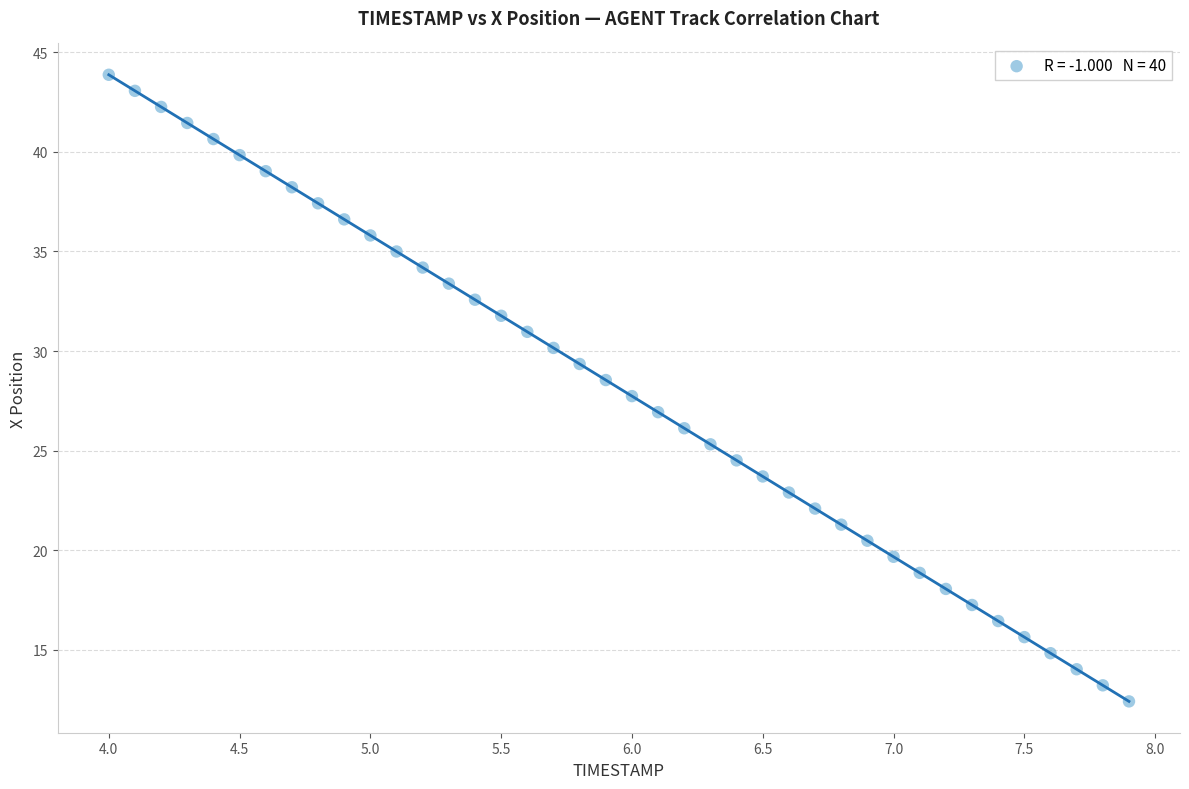

What is the range of X values (max minus min)?

3.9